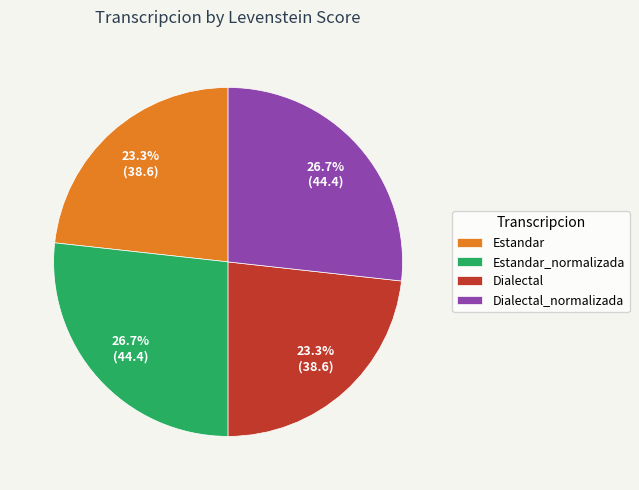

Count the number of slices in the pie.

4